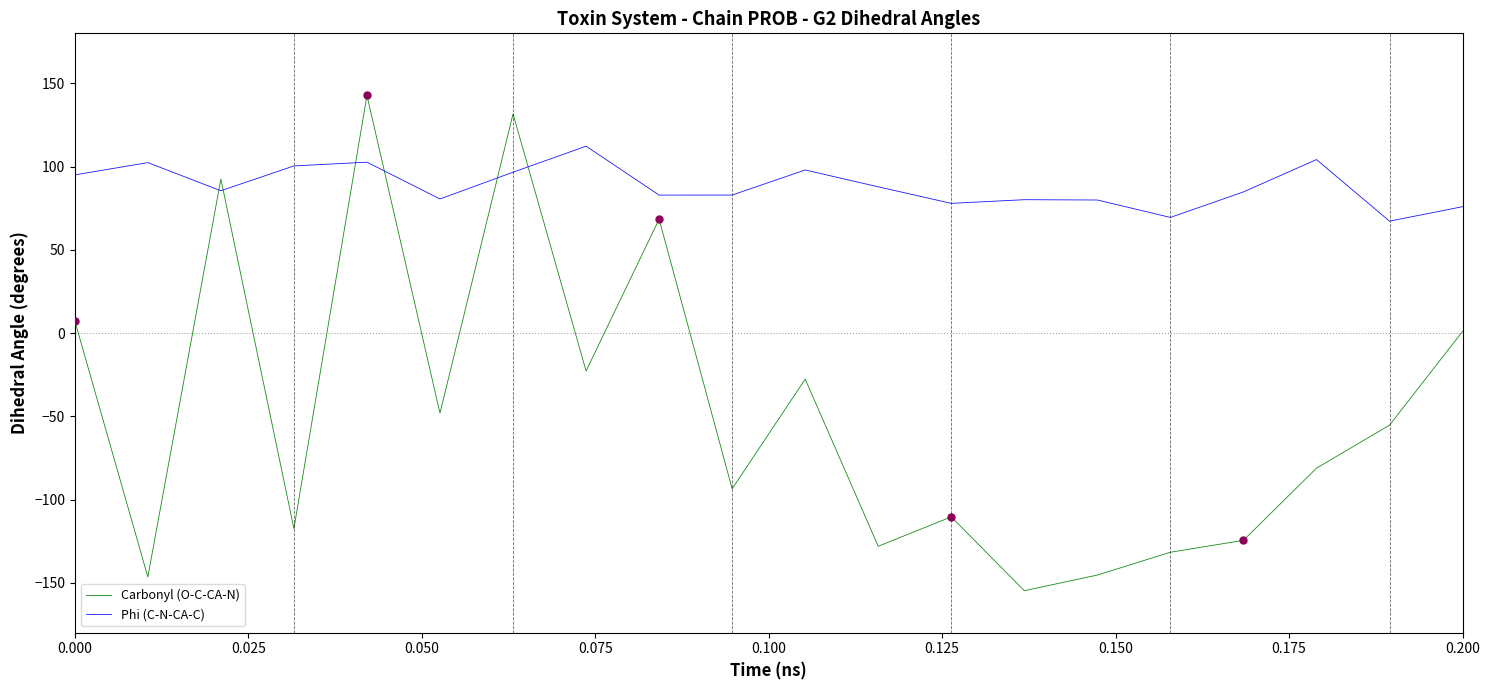

Which series has the largest total across all categories?

Phi (C-N-CA-C)